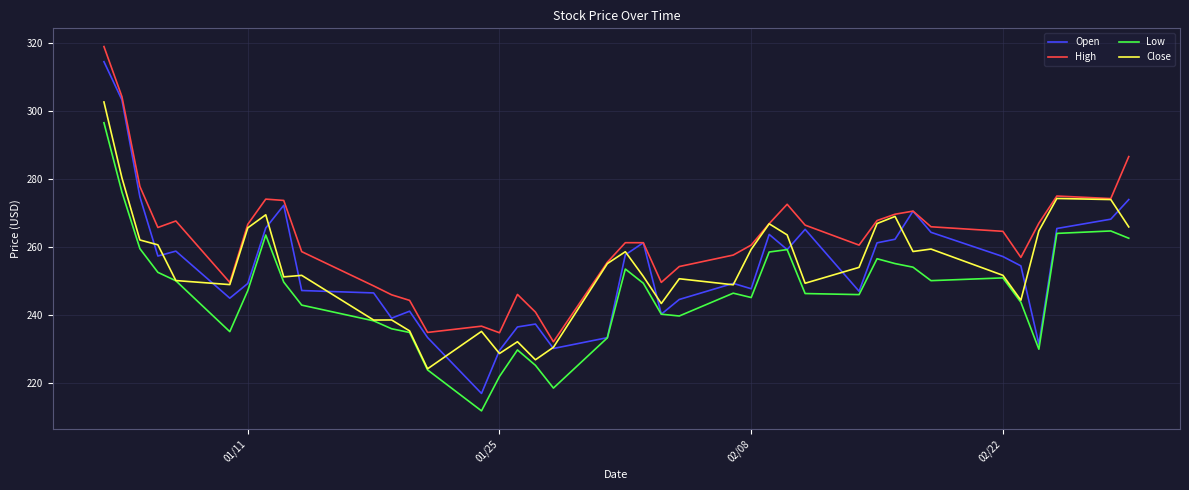

Which series has the largest range (max minus min)?

Open